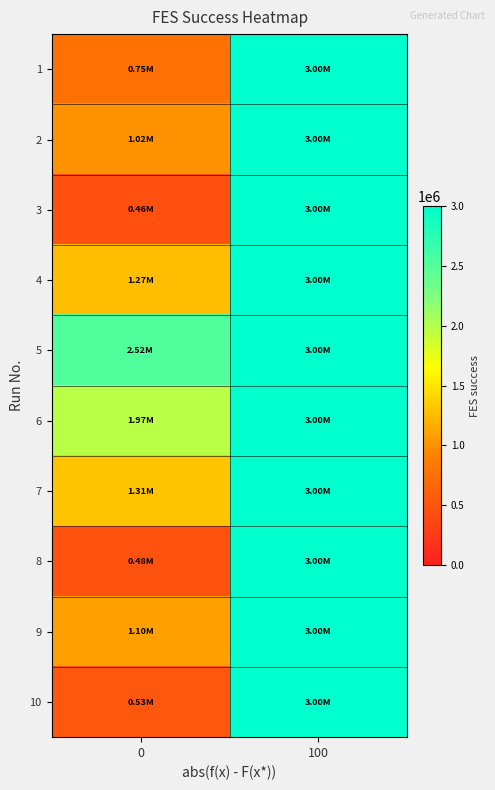

What is the total value across all series at 100?

30000000